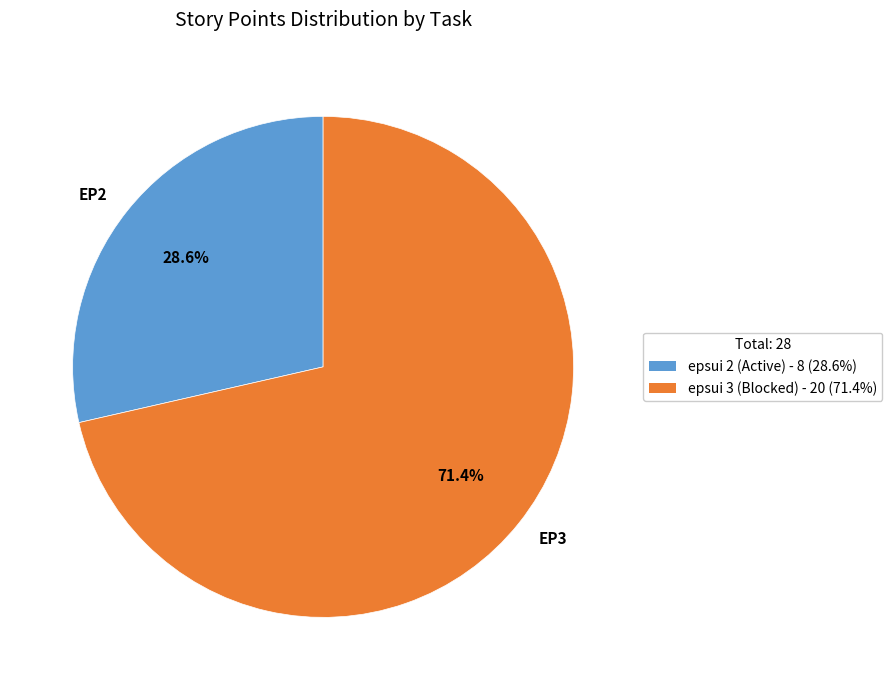

How many segments does this pie chart have?

2